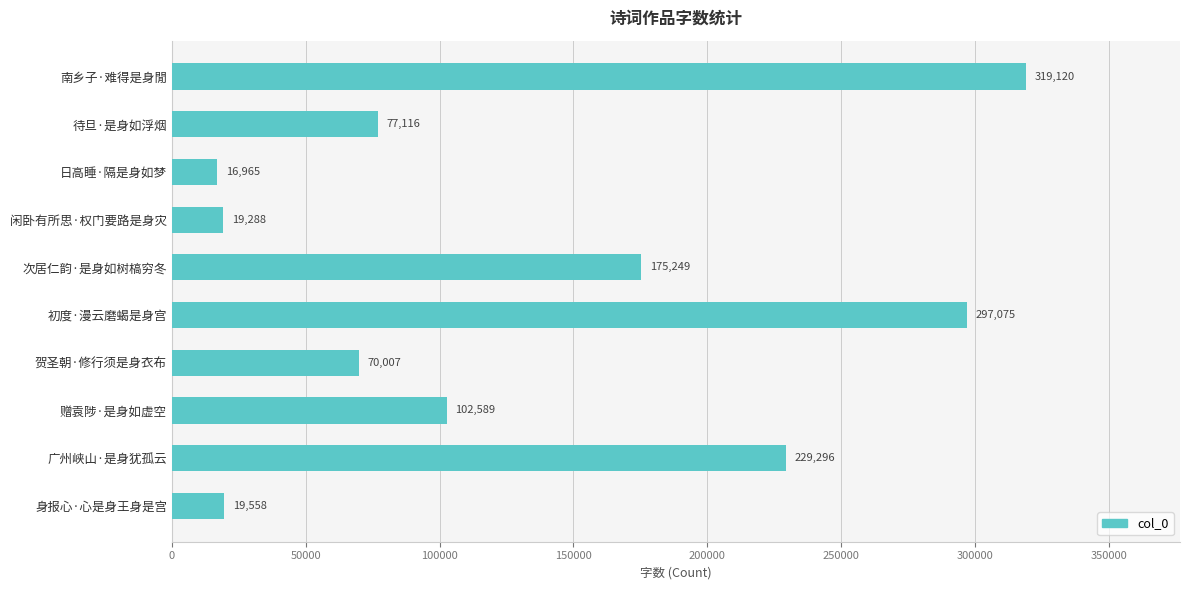

Count the number of data series in this chart.

1